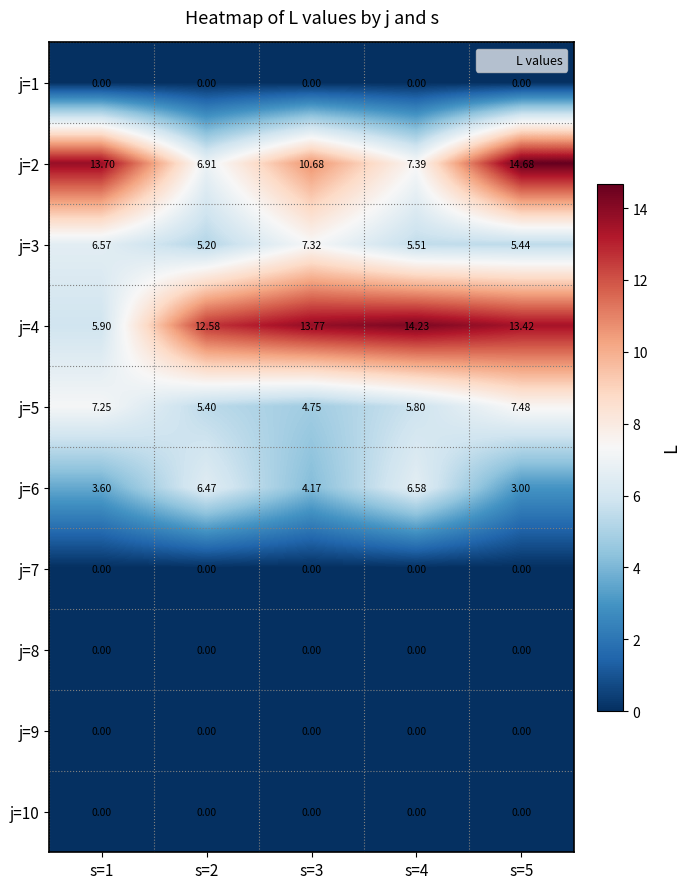

At which category is the sum across all series the highest?

s=5